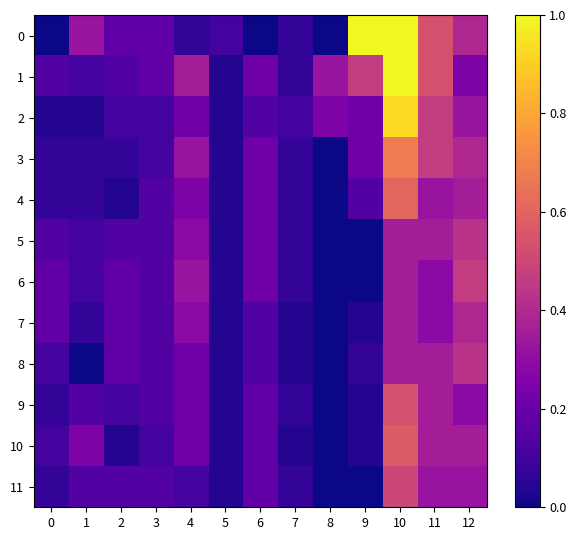

What is the difference between the highest and lowest values at 2?

0.1